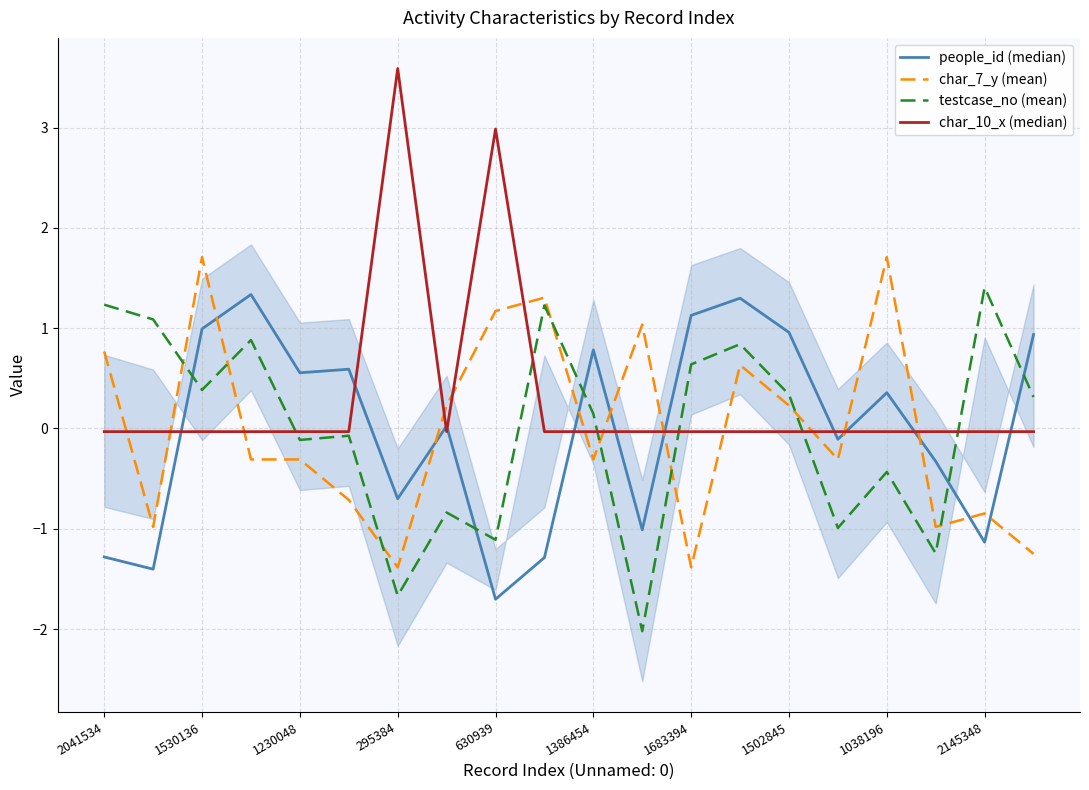

Which series ends up on top after the final intersection of testcase_no (mean) and char_7_y (mean)?

testcase_no (mean)